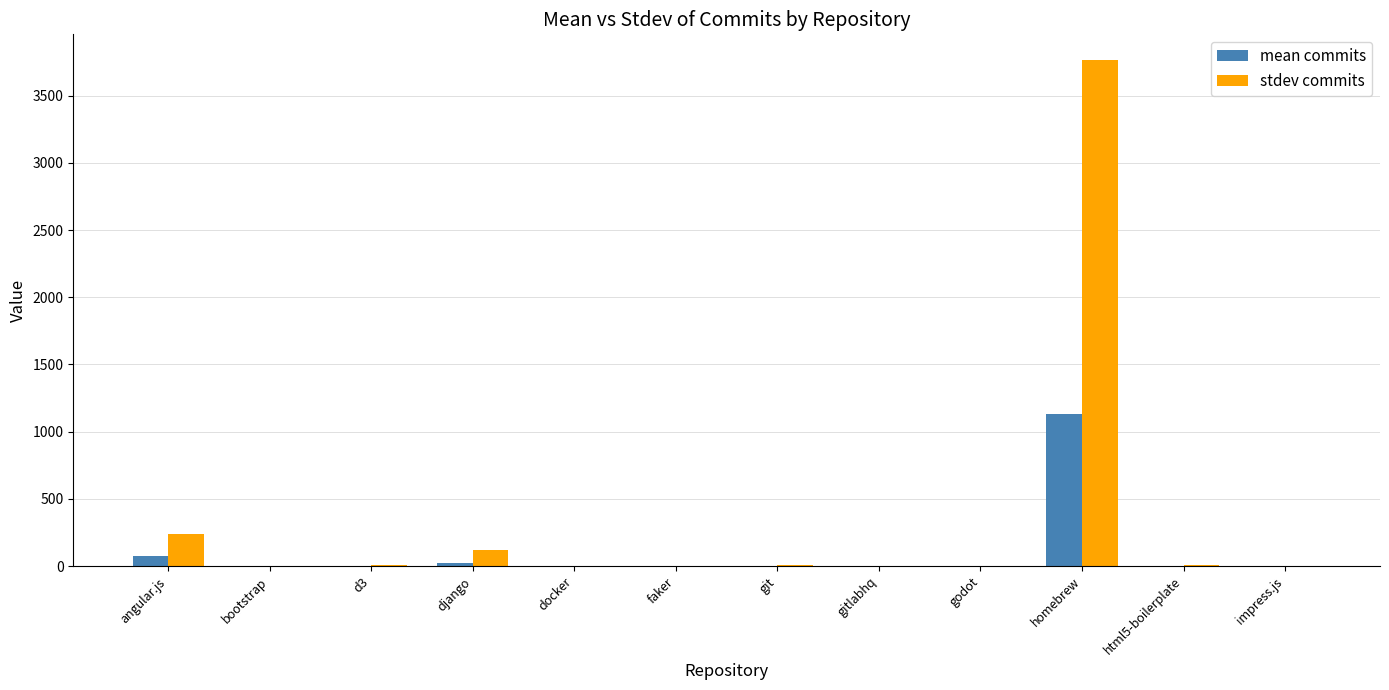

Is the value of mean commits at gitlabhq greater than the value of stdev commits at django?

No